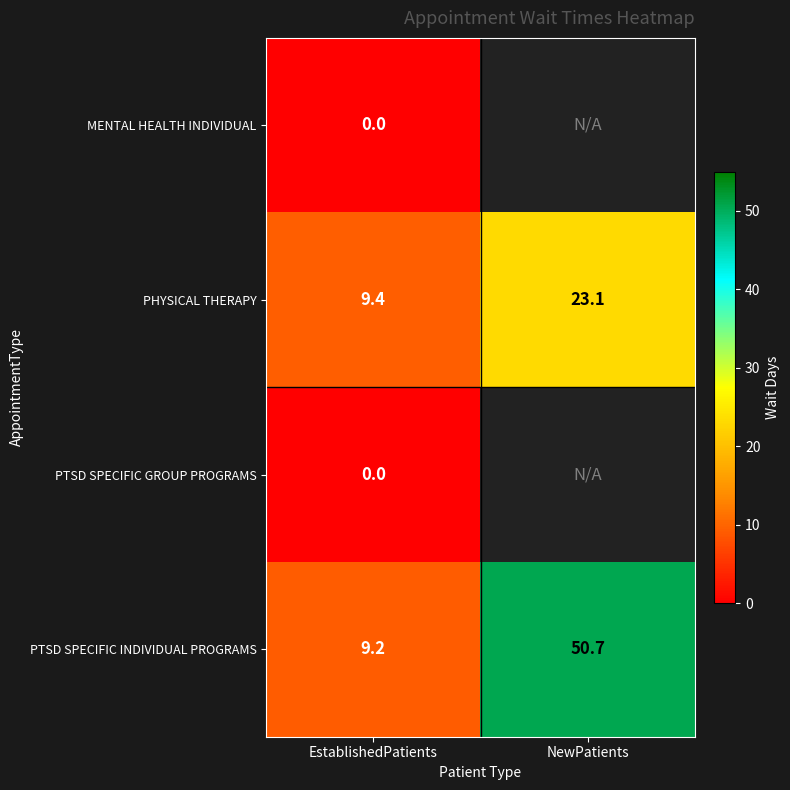

How many series are shown in this chart?

4